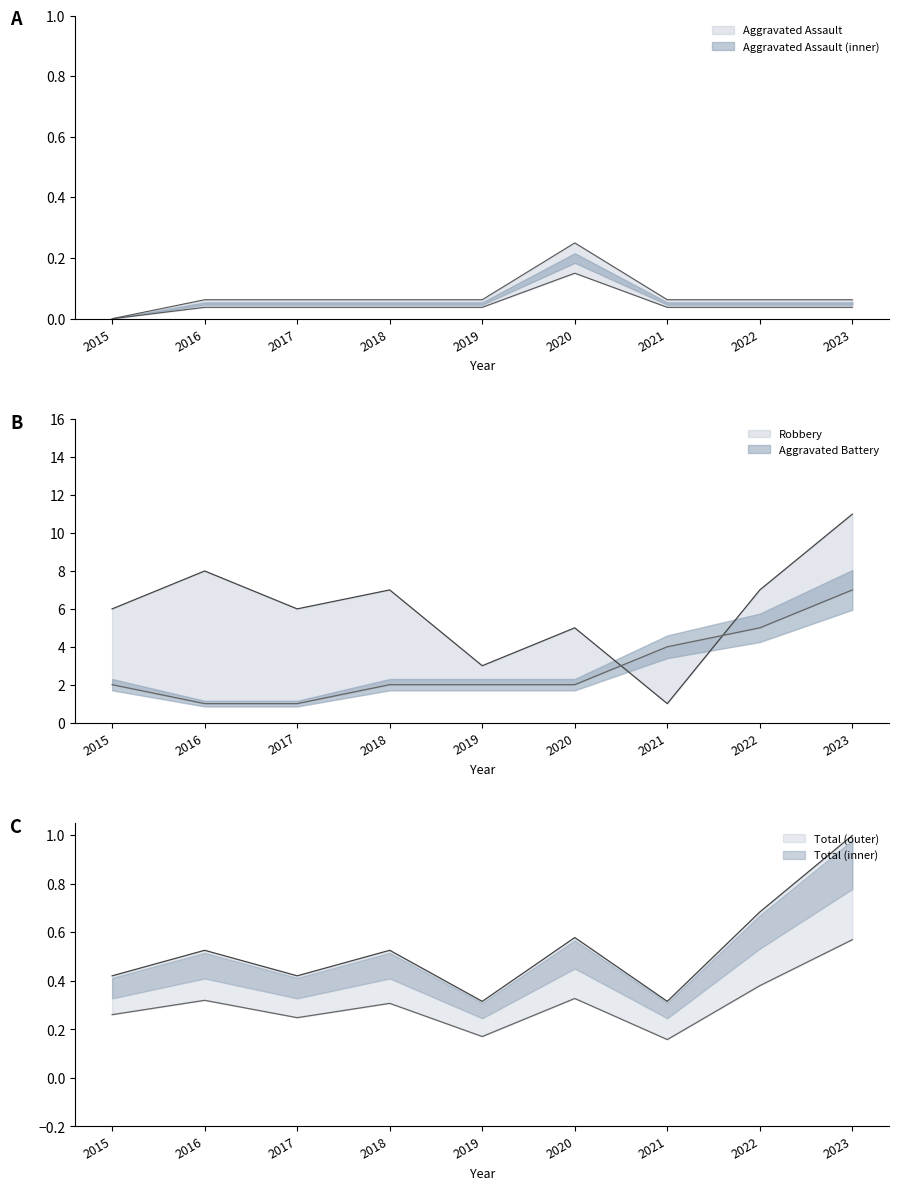

True or false: Total has more than 2 points higher than both neighbors.

True